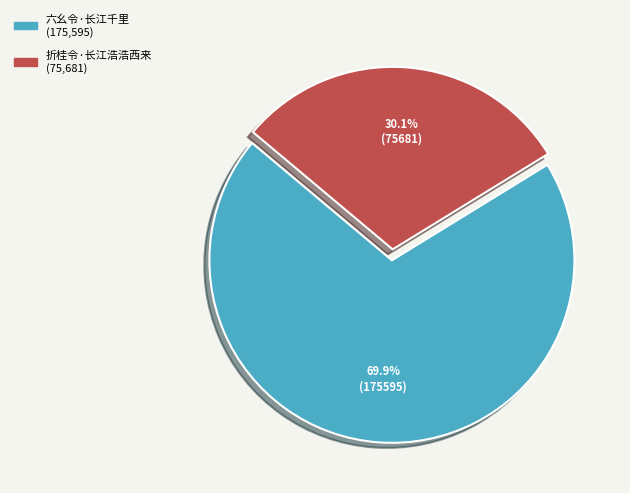

Rank the categories by value from lowest to highest.

折桂令·长江浩浩西来, 六幺令·长江千里